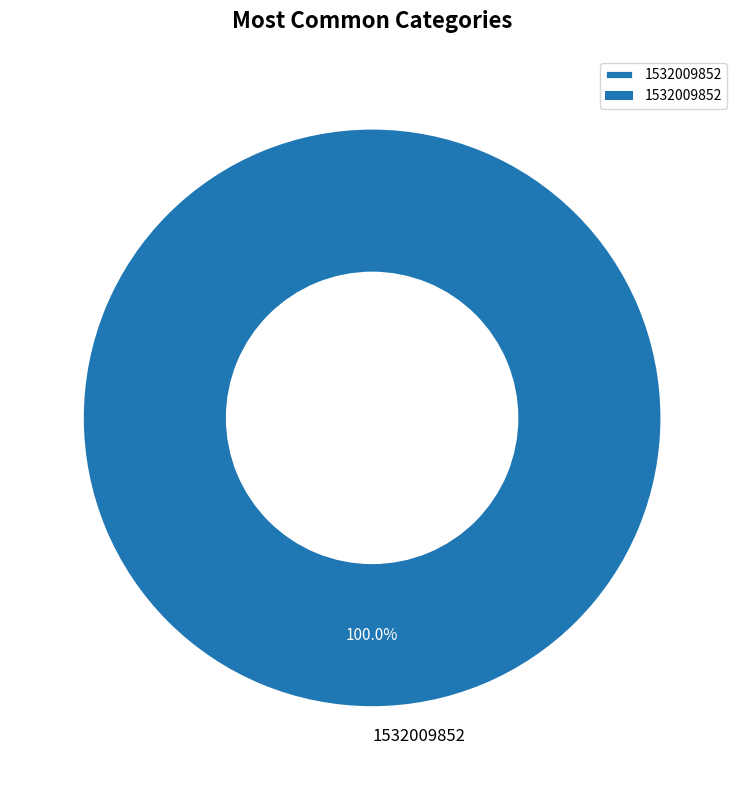

What percentage is the 1532009852 slice, to the nearest percent?

100%